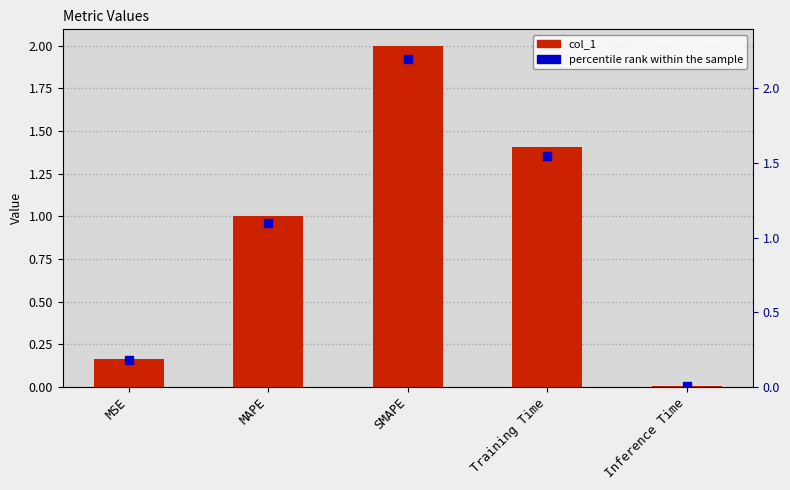

Which series contains the lowest Y value?

col_1